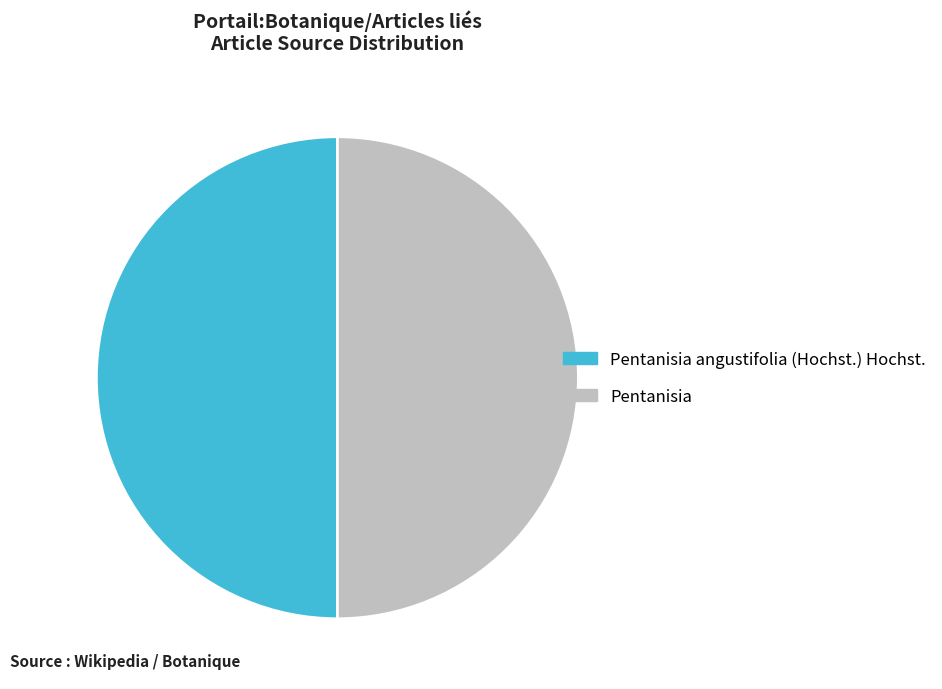

Is it true that Pentanisia angustifolia (Hochst.) Hochst. is 10% of the pie?

False